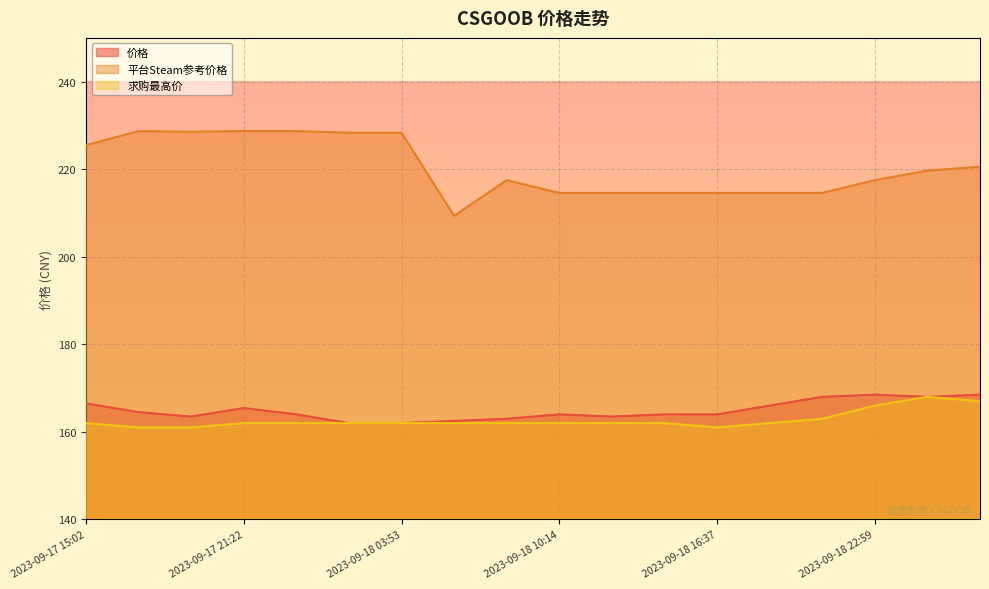

At which label is 价格 closest to 165?

2023-09-17 21:22